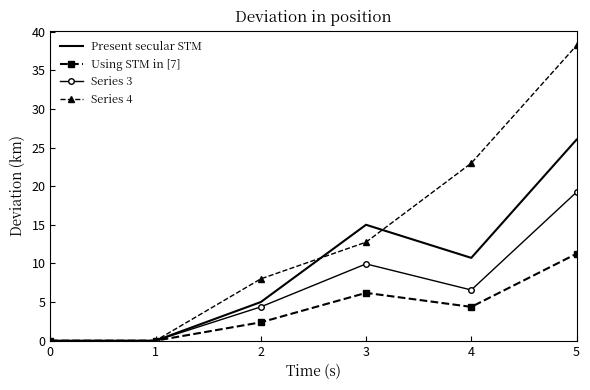

Which series changed the most between 0 and 5?

Series 4